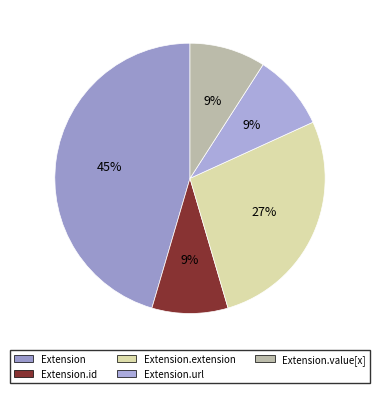

Between Extension.url and Extension, which is larger?

Extension